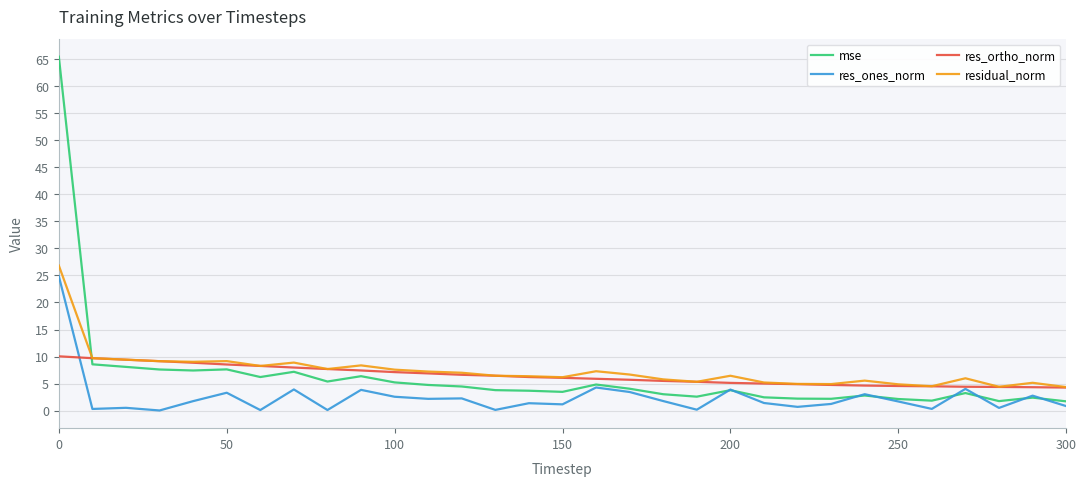

True or false: mse and res_ortho_norm intersect in this chart.

True